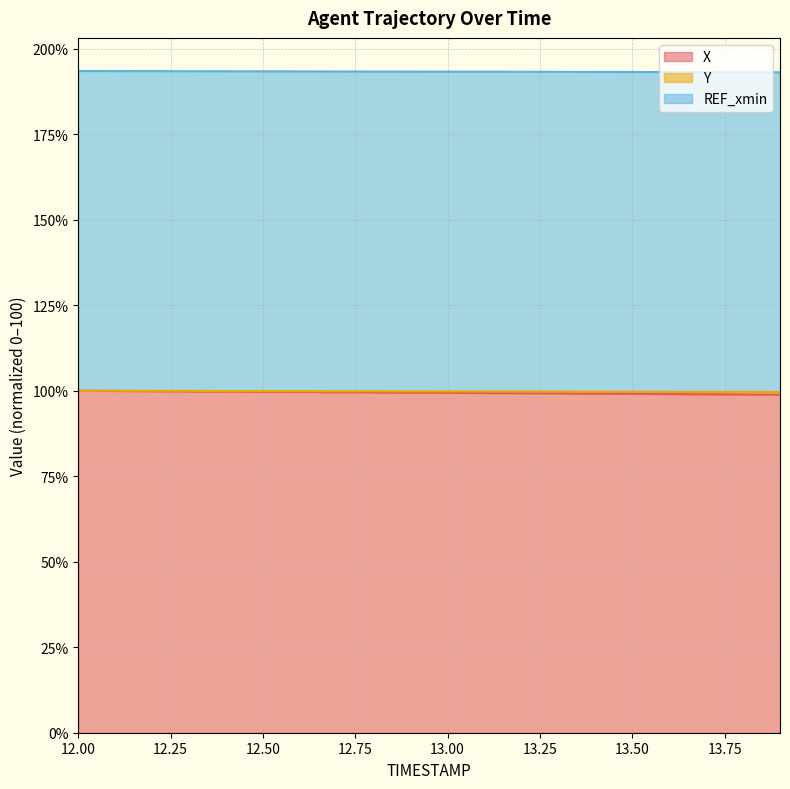

Does the chart display data point markers on the line(s)?

No